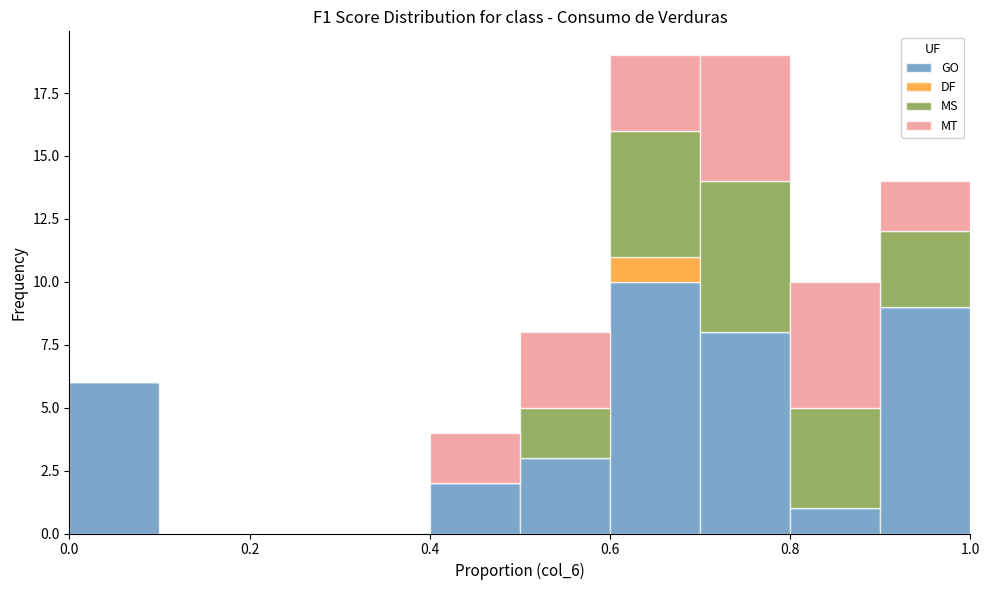

What is the total height of the stacked bar covering 0.8 to 0.9 on the x-axis? The values are not printed on the chart, so give them approximately, as read against the axis.

10